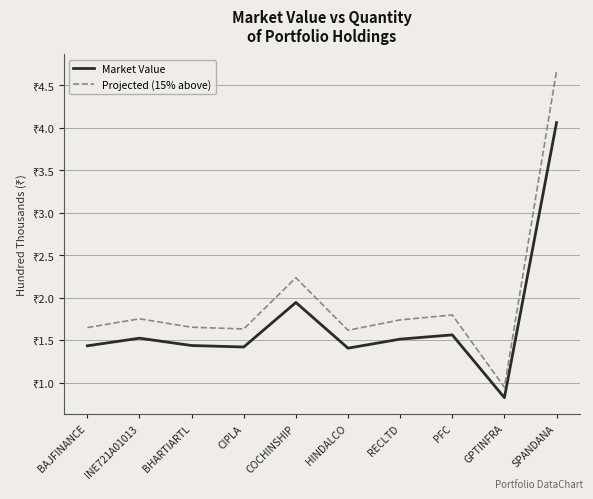

At SPANDANA, list the series in order from largest to smallest.

Projected (15% above), Market Value